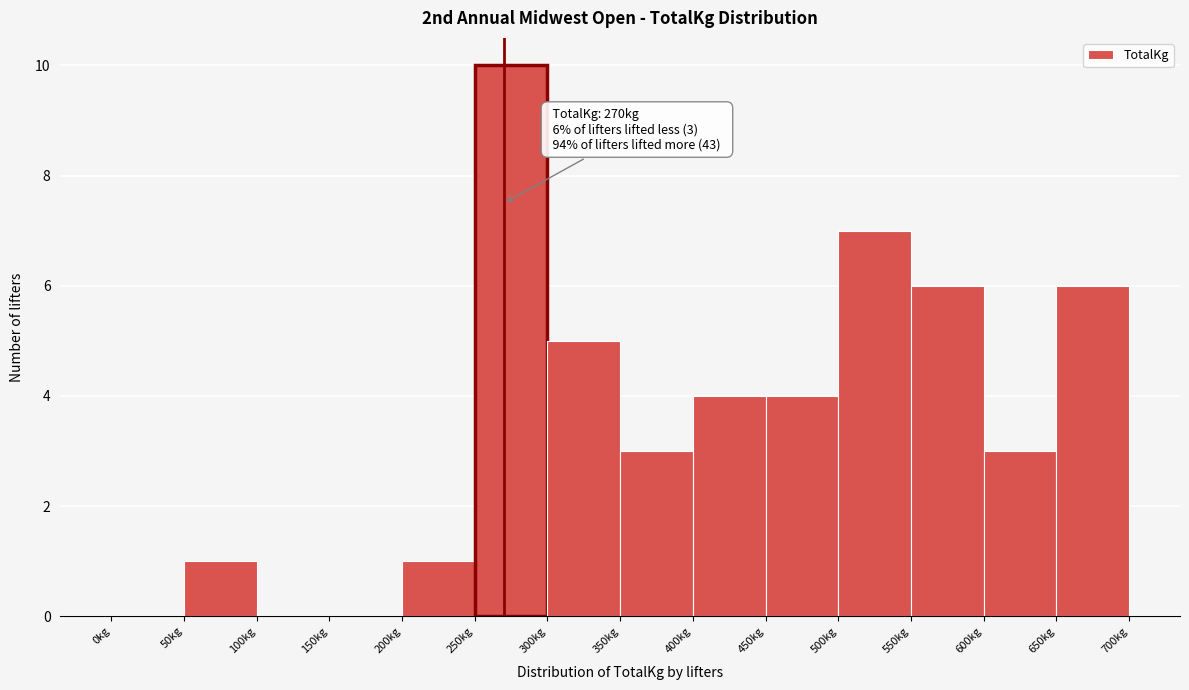

Which range on the x-axis has the tallest bar?

250 to 300